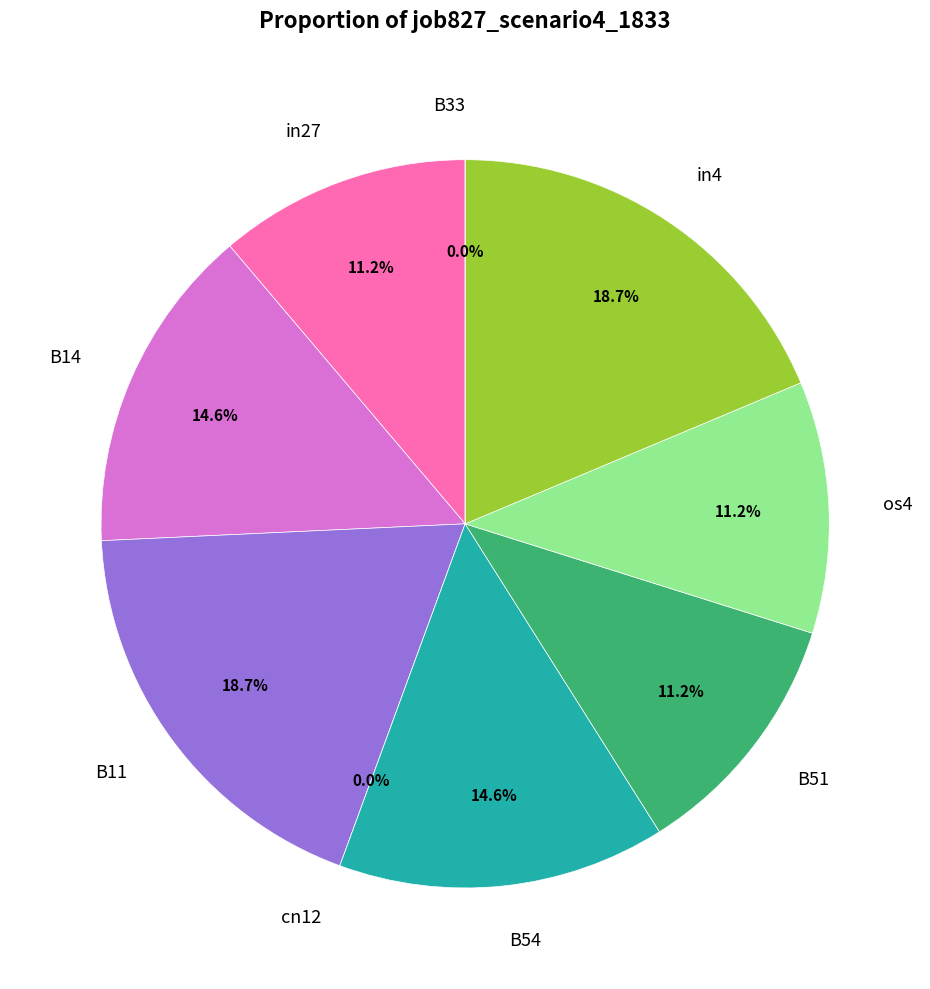

What is the change in value from in27 to B11?

+0.1